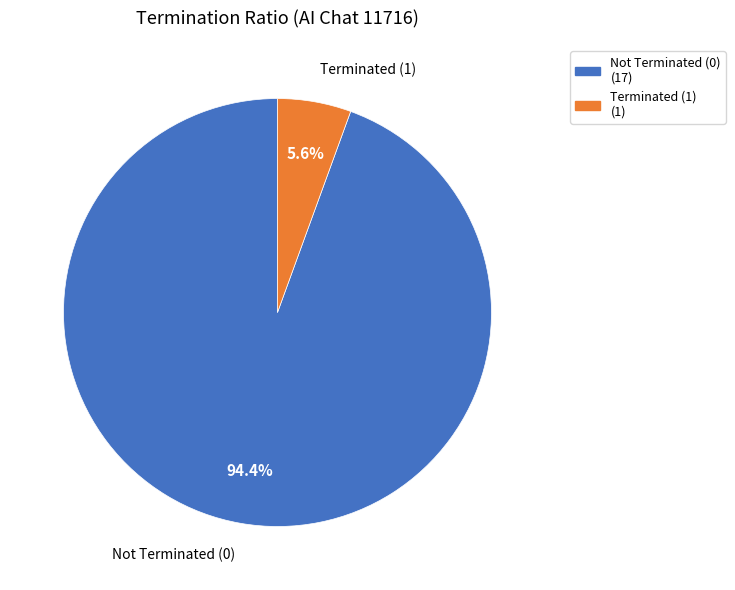

Which slice is the smallest?

terminate=1